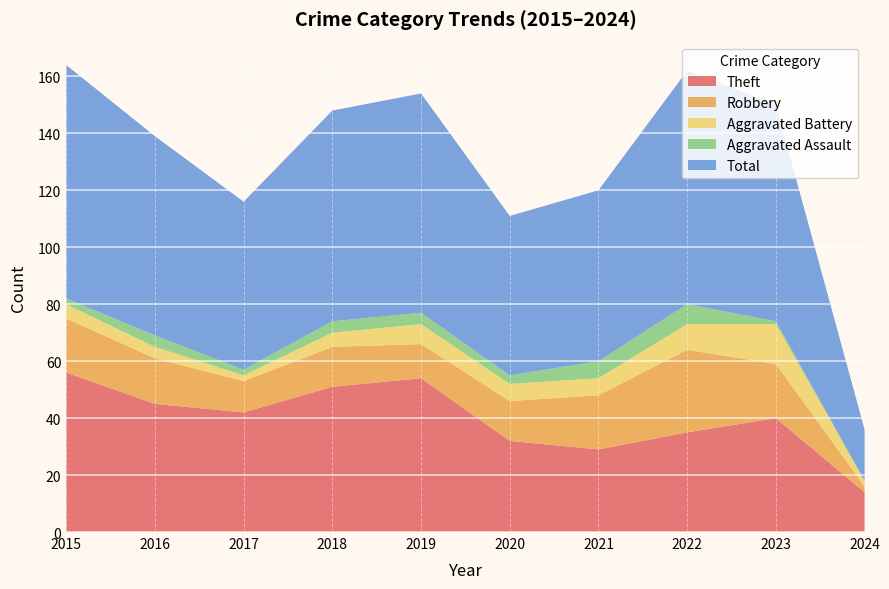

Reading left to right, list all the values displayed in this chart.

Theft: 2015=56	2016=45	2017=42	2018=51	2019=54	2020=32	2021=29	2022=35	2023=40	2024=14
Robbery: 2015=19	2016=16	2017=11	2018=14	2019=12	2020=14	2021=19	2022=29	2023=19	2024=2
Aggravated Battery: 2015=5	2016=4	2017=2	2018=5	2019=7	2020=6	2021=6	2022=9	2023=14	2024=2
Aggravated Assault: 2015=2	2016=4	2017=2	2018=4	2019=4	2020=3	2021=6	2022=7	2023=1	2024=0
Total: 2015=82	2016=70	2017=59	2018=74	2019=77	2020=56	2021=60	2022=82	2023=76	2024=18